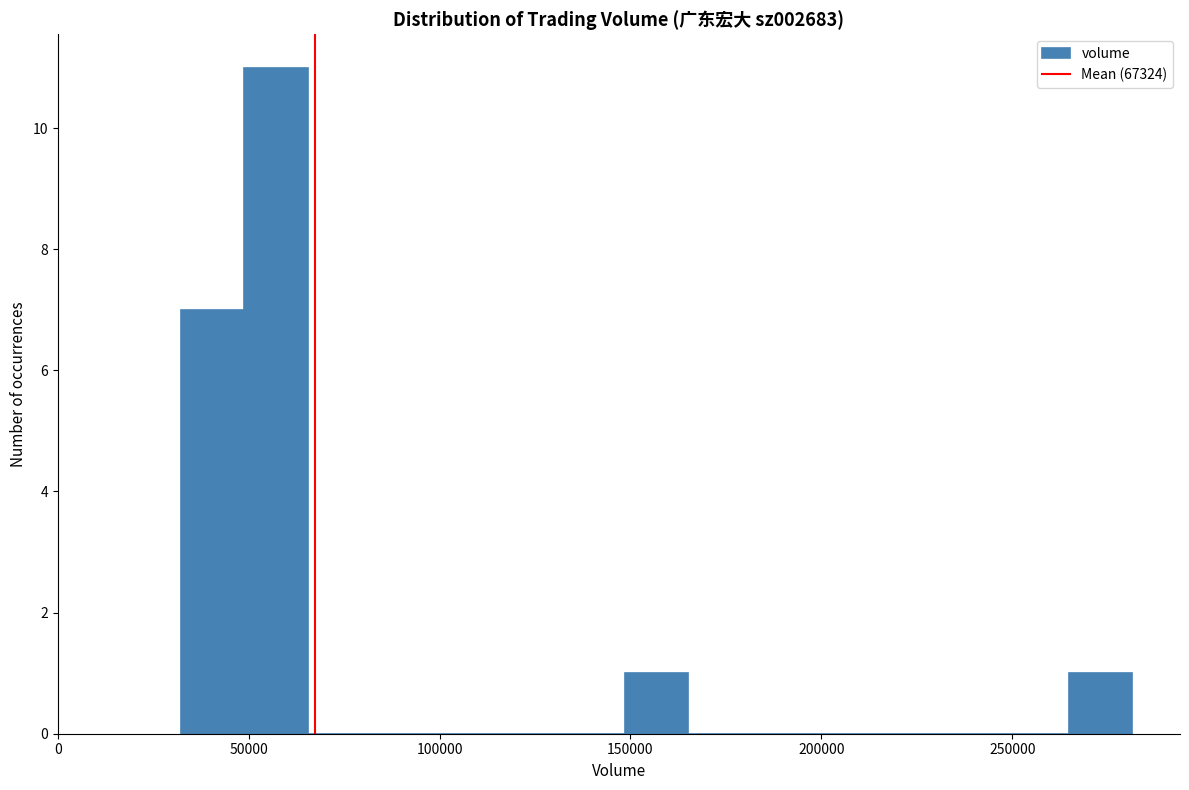

Around what value on the x-axis is the tallest bar? Give the approximate position of its centre, as read against the axis.

55000